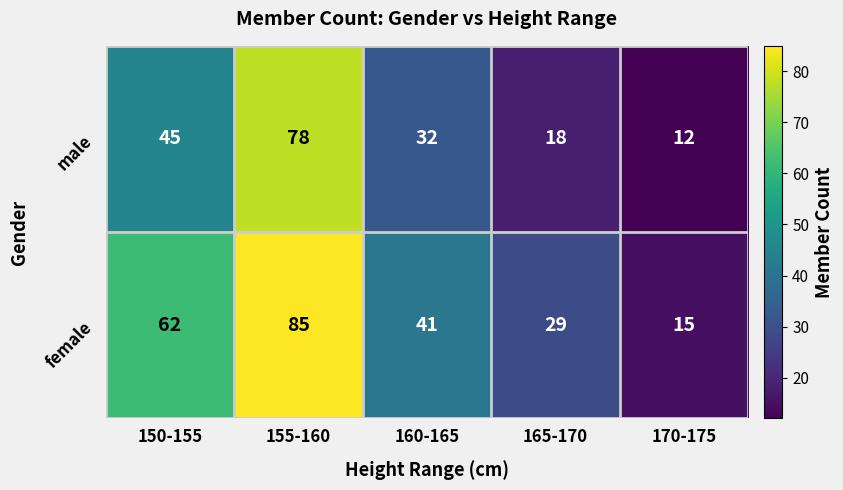

At which label does female reach its minimum?

170-175